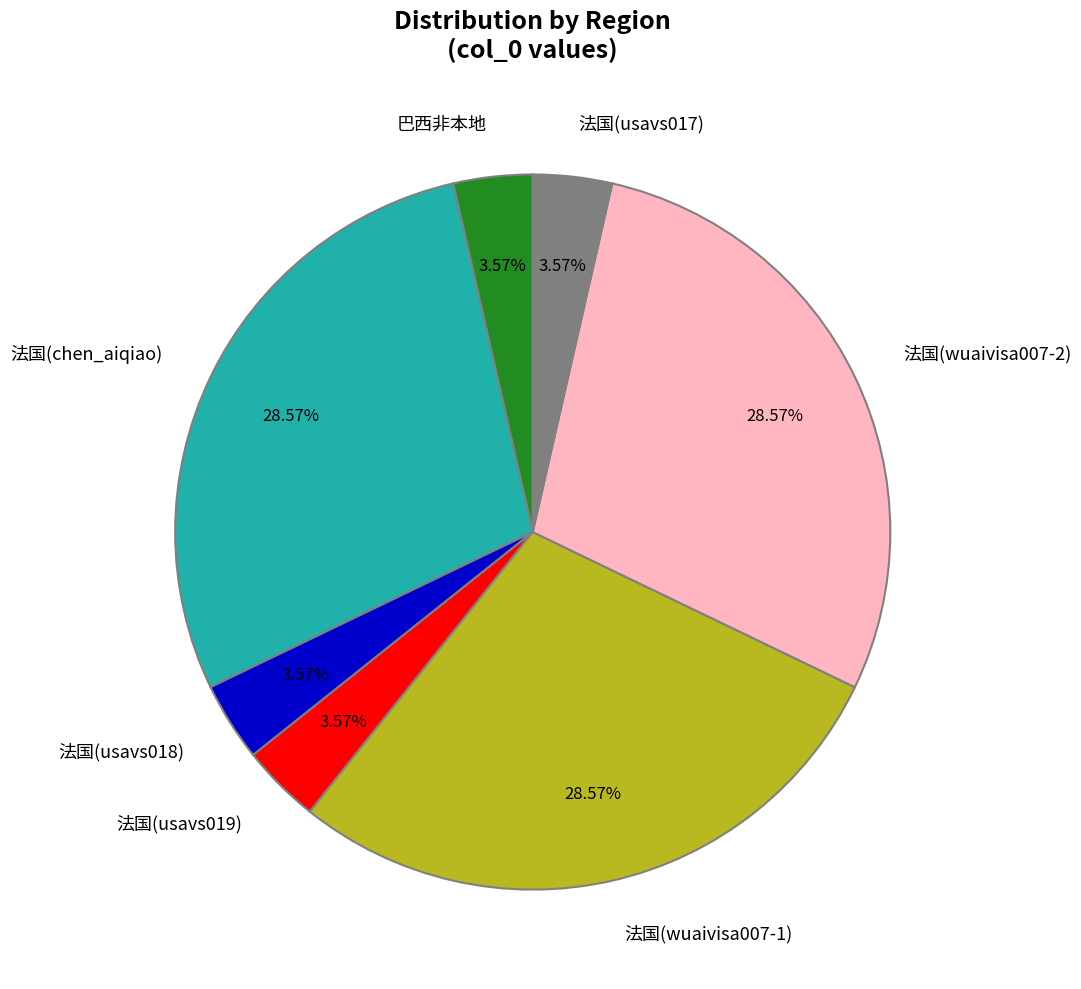

Does any single category account for the majority?

No